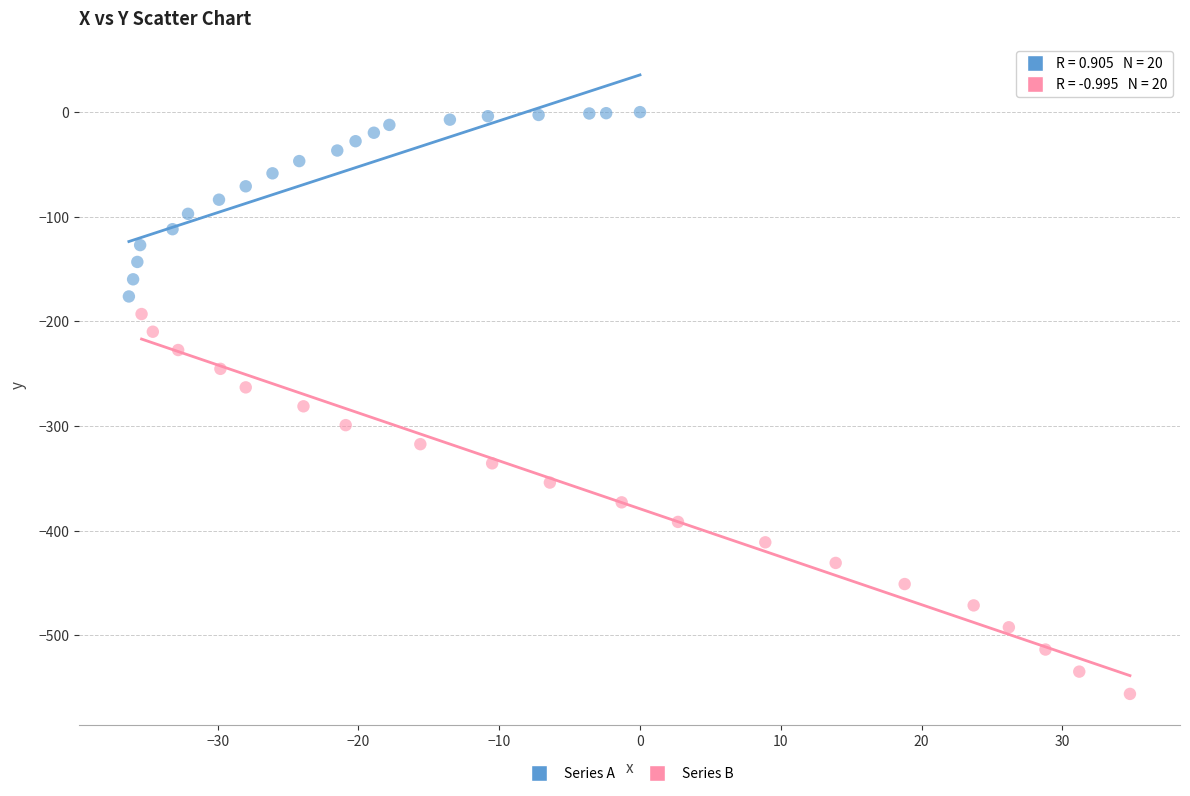

Which series contains the highest Y value?

Series A